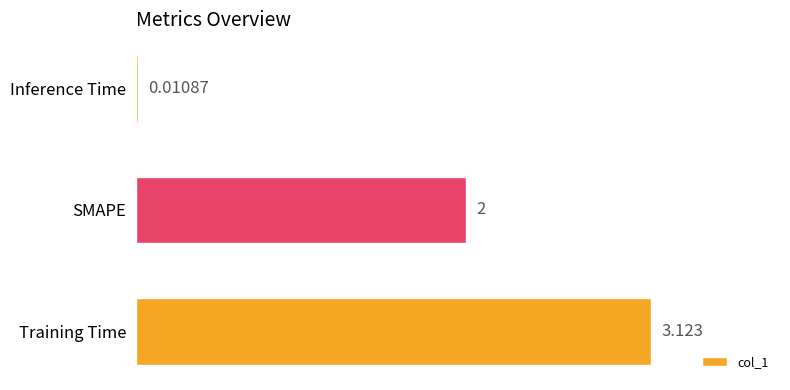

Which label corresponds to the largest value in the chart?

Training Time